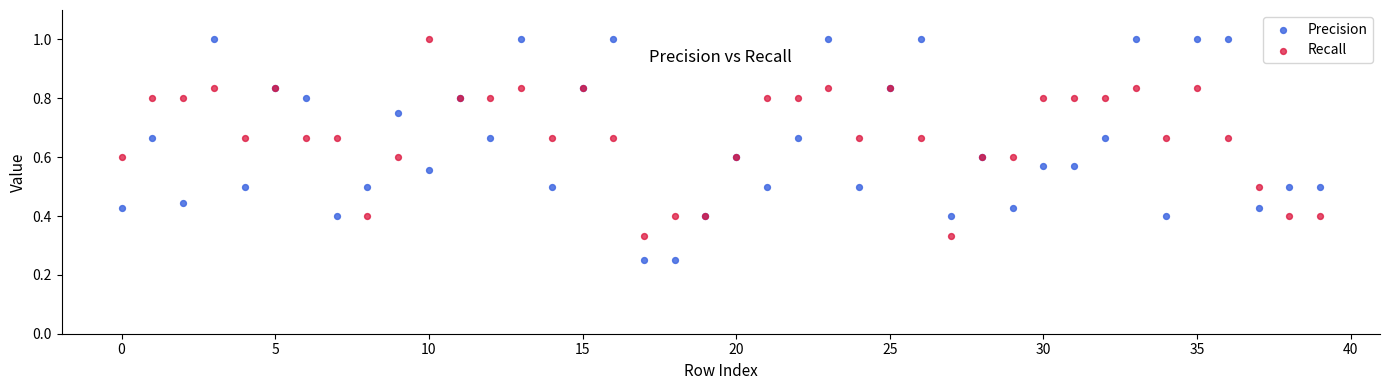

Which series reaches the minimum Y coordinate?

Precision